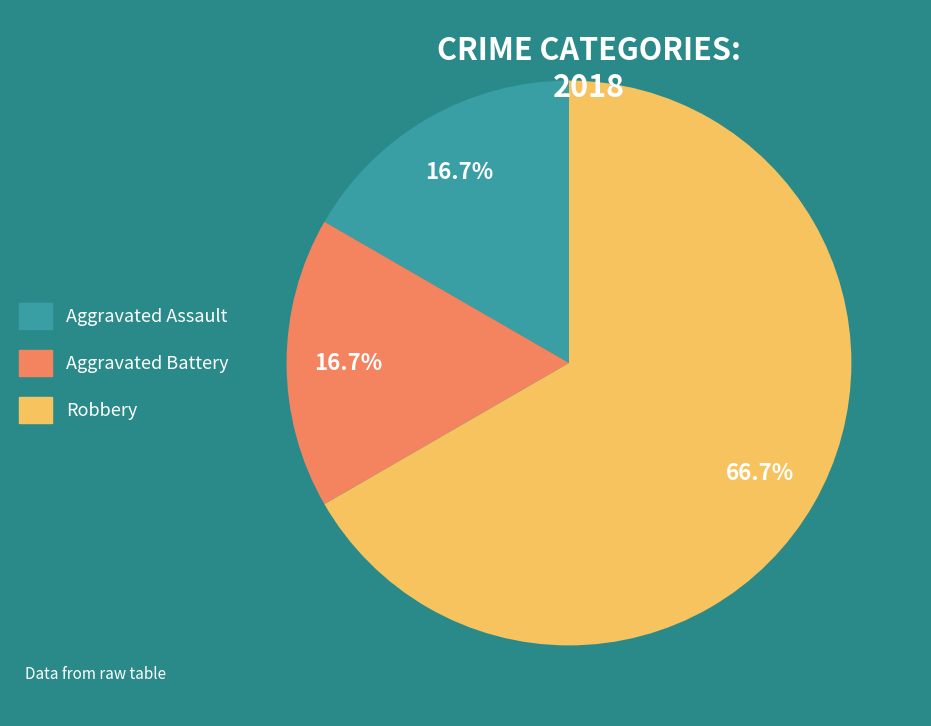

To the nearest percent, what is the combined percentage of Robbery and Aggravated Battery?

83%